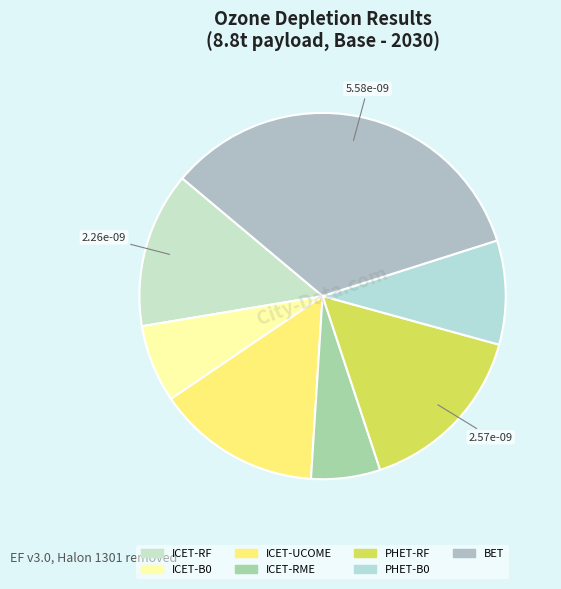

Count the number of slices in the pie.

7